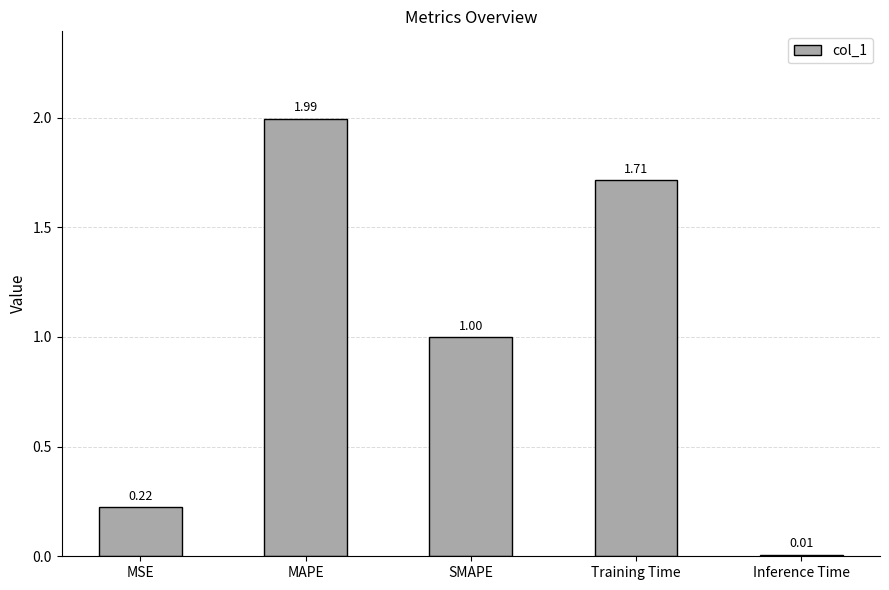

What is the sum of the values at Inference Time and SMAPE?

1.0